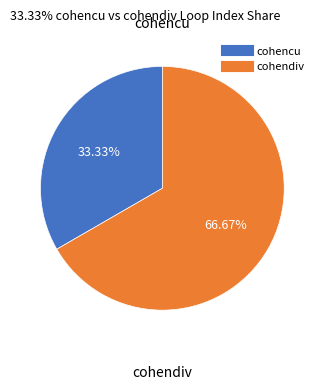

Is there any slice that represents more than half of the pie?

Yes